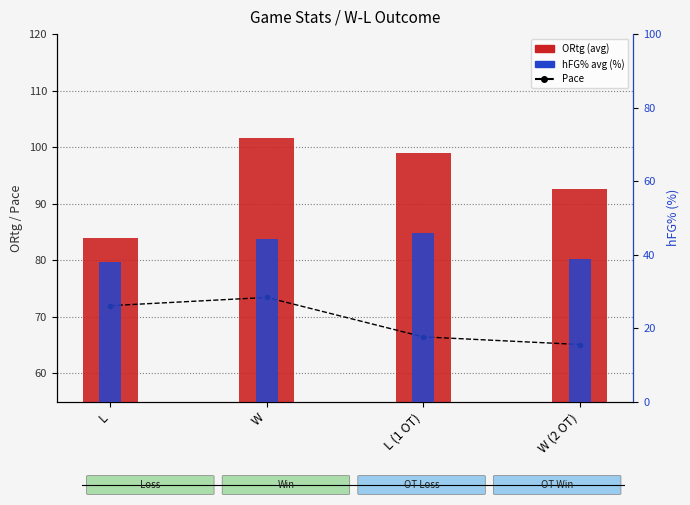

What is the lowest value of the hFG% avg (%) series?

37.9